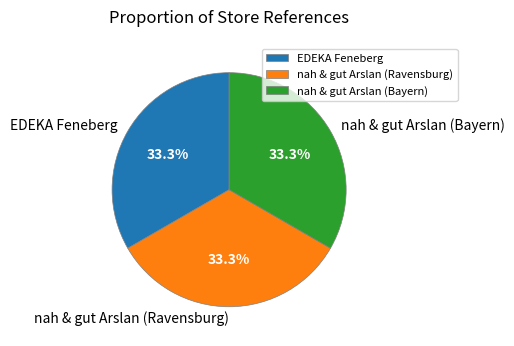

Does EDEKA Feneberg account for over 50% of the chart?

No